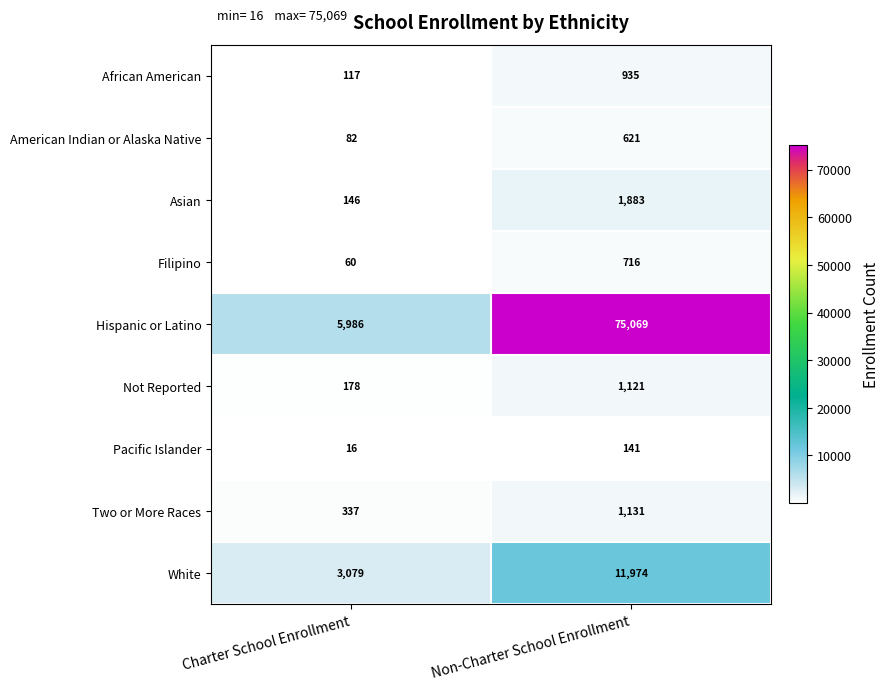

What is the maximum value shown in the chart?

75069